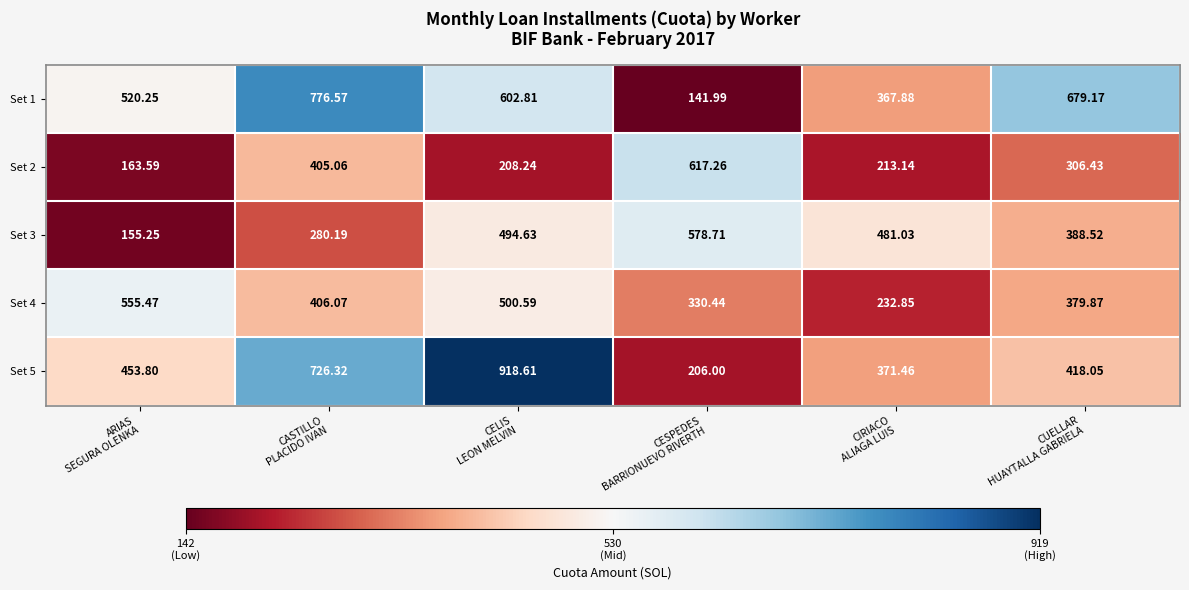

Count the number of categories in the chart.

6